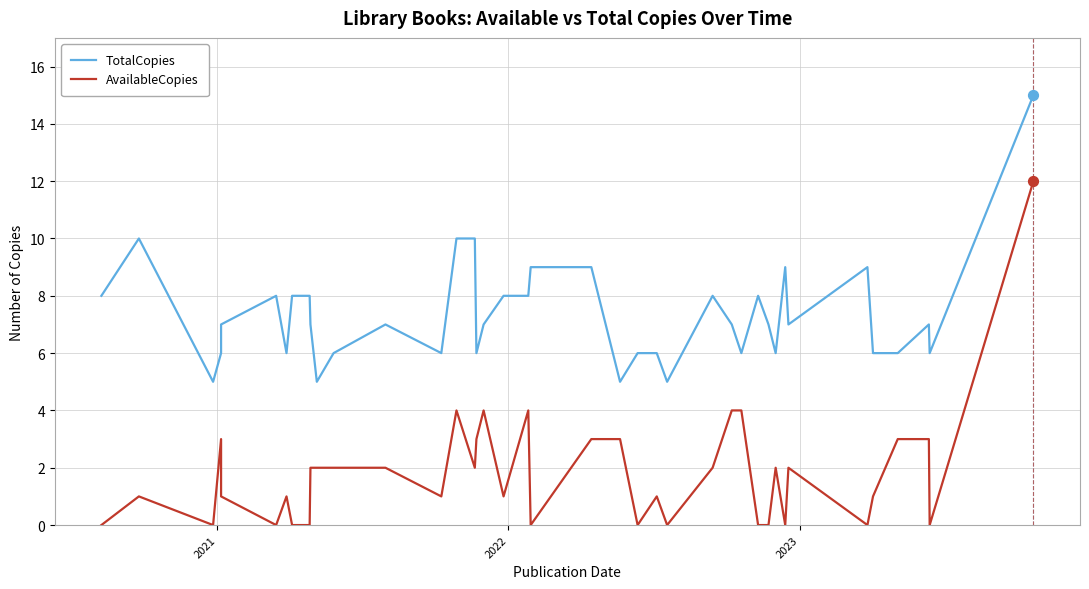

Which series contains the lowest Y value?

AvailableCopies